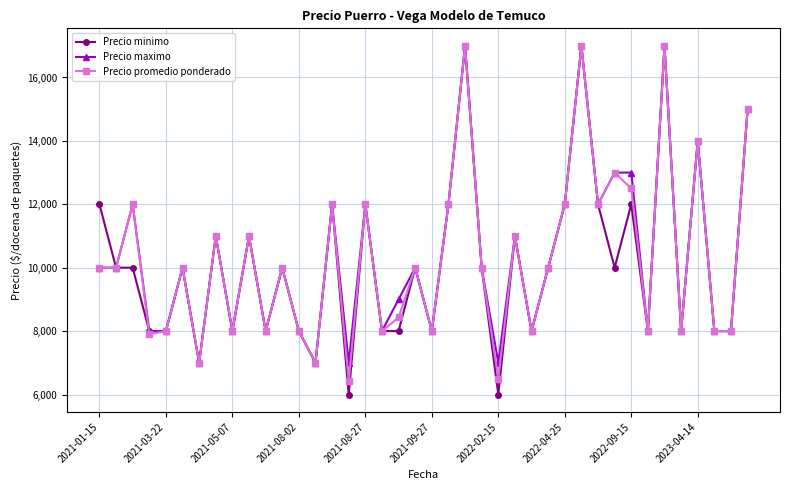

True or false: Precio maximo has more than 2 interior local peaks.

True